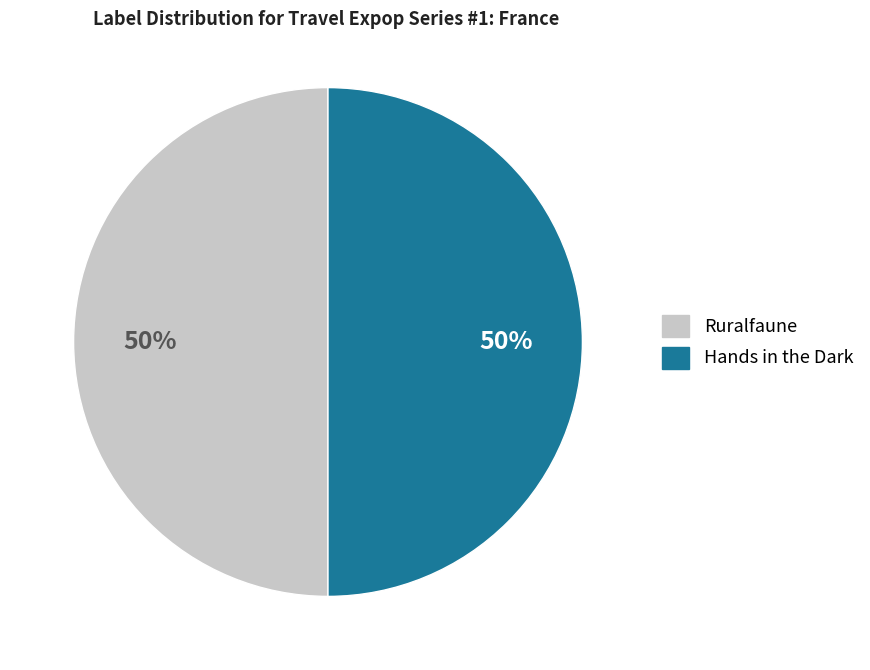

How many segments does this pie chart have?

2